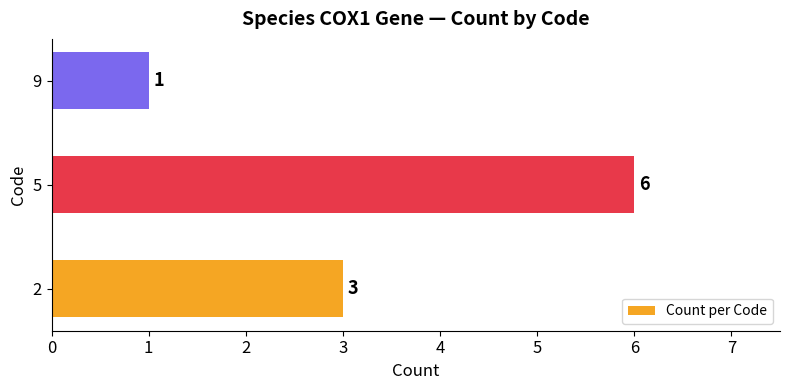

Count the values in the range 1 to 6.

3